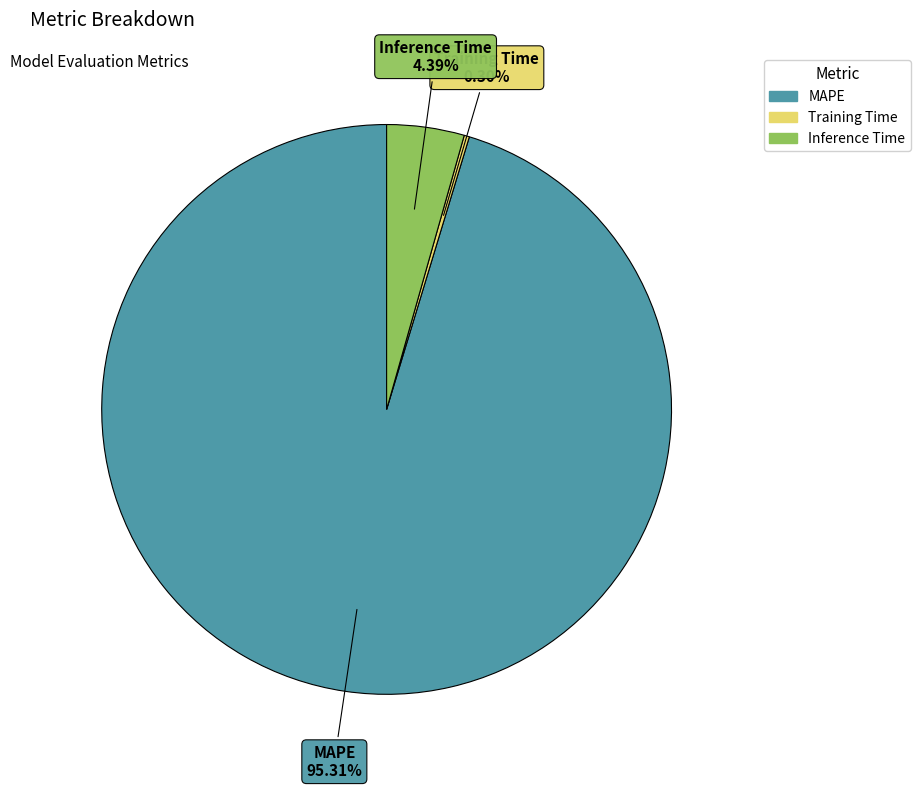

Is the sum of Training Time and MAPE greater than half?

Yes